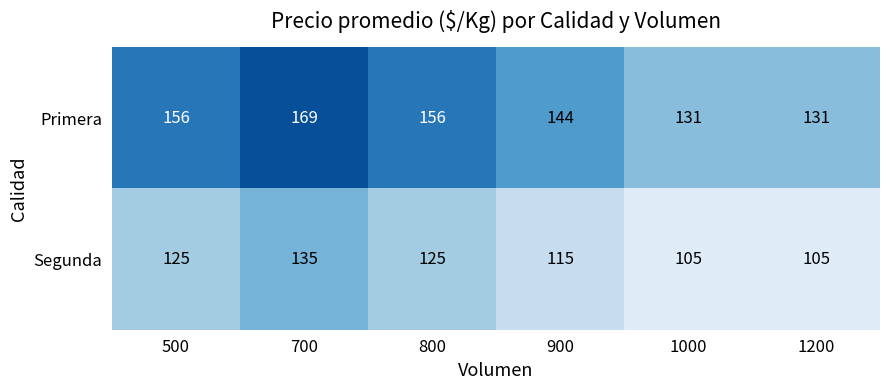

What is the approximate value of Segunda at 900?

115